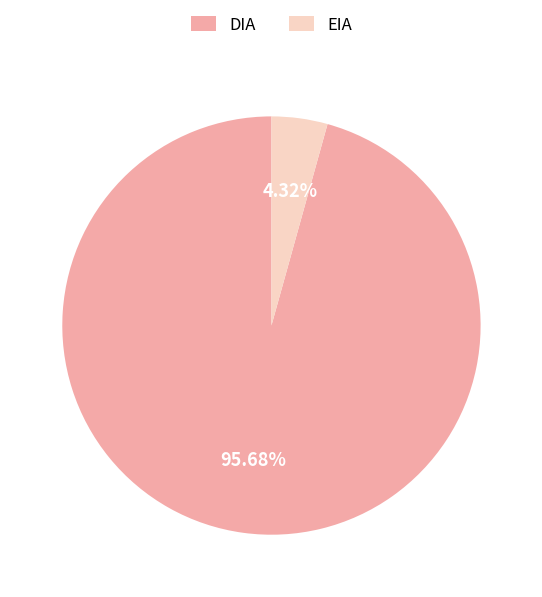

To the nearest percent, what is the difference between the EIA and DIA slice percentages?

91%